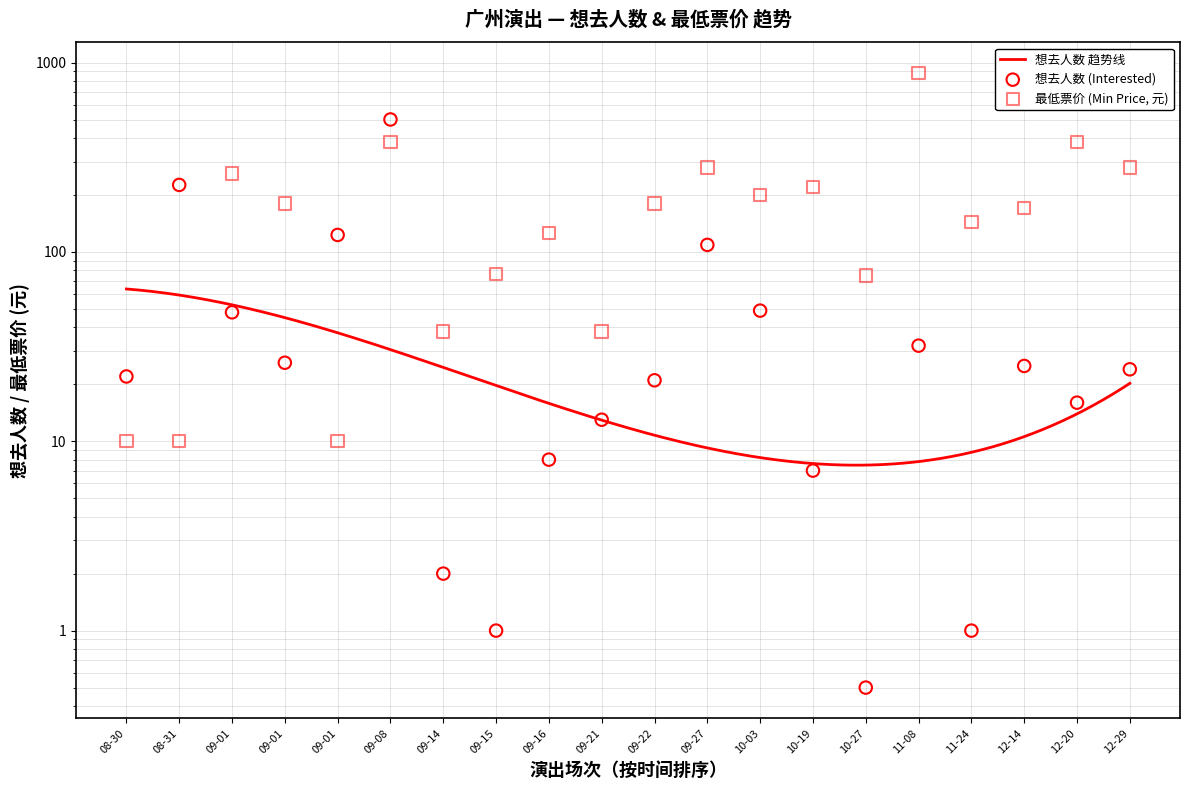

Which series has the largest Y range (max minus min)?

最低票价 (Min Price)